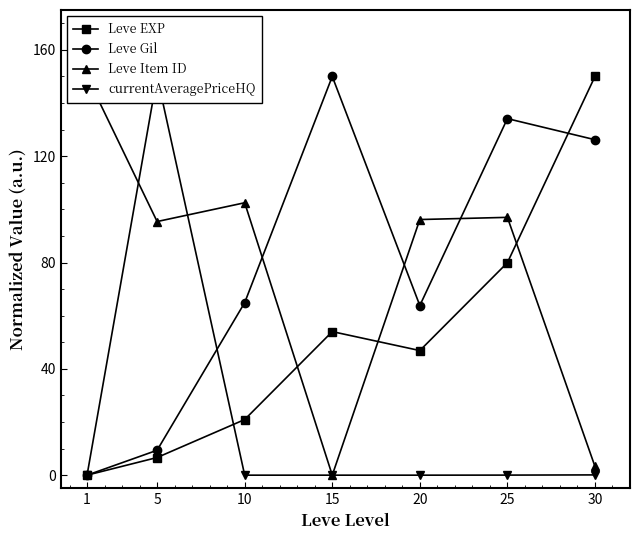

Which series has the largest range (max minus min)?

Leve EXP